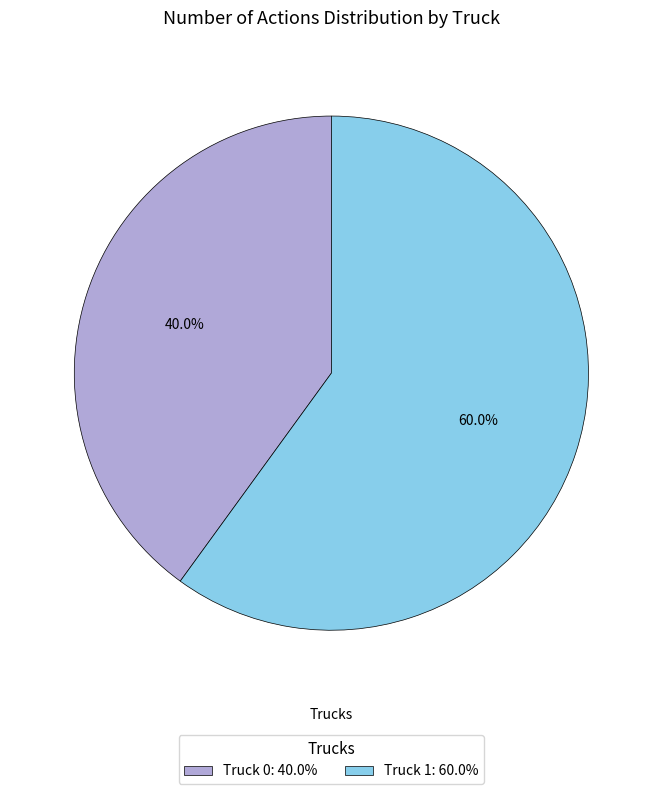

Rank the categories by value from lowest to highest.

Truck 0, Truck 1